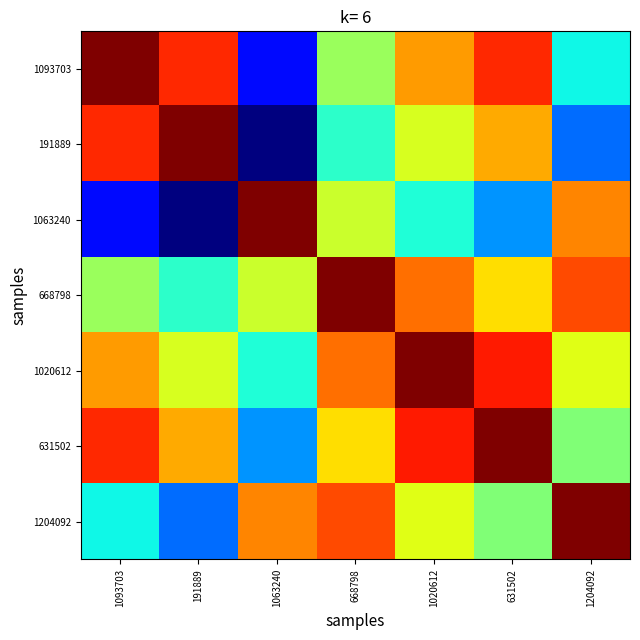

What is the greatest value displayed?

42.8